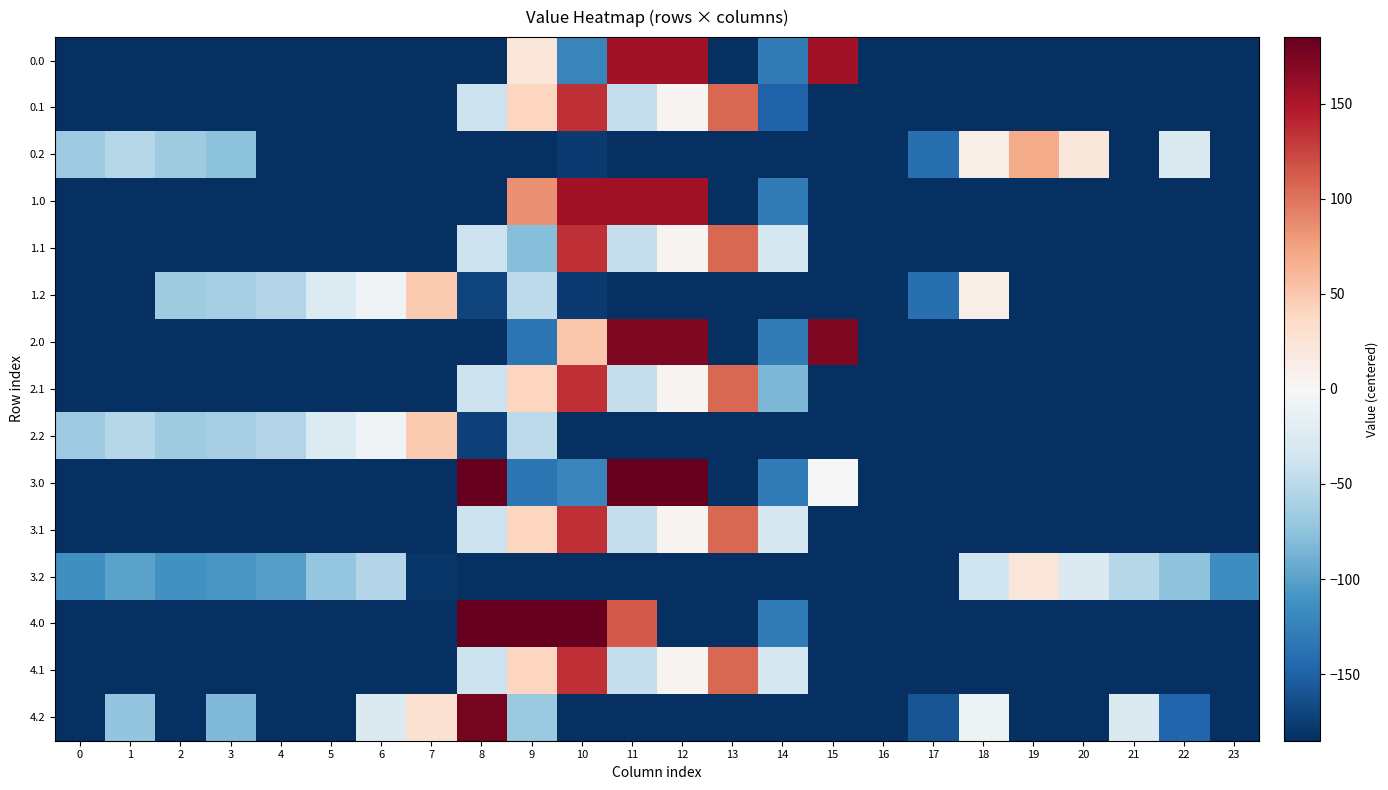

Between 1 and 9, which is larger?

9